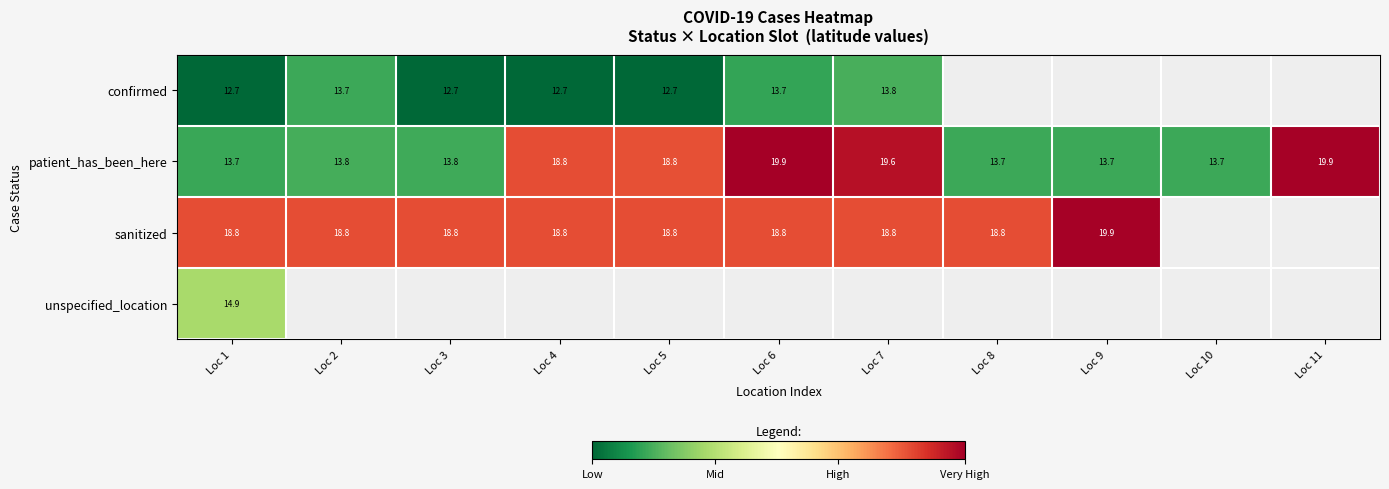

Is the value of patient_has_been_here at Loc 9 greater than the value of confirmed at Loc 1?

Yes